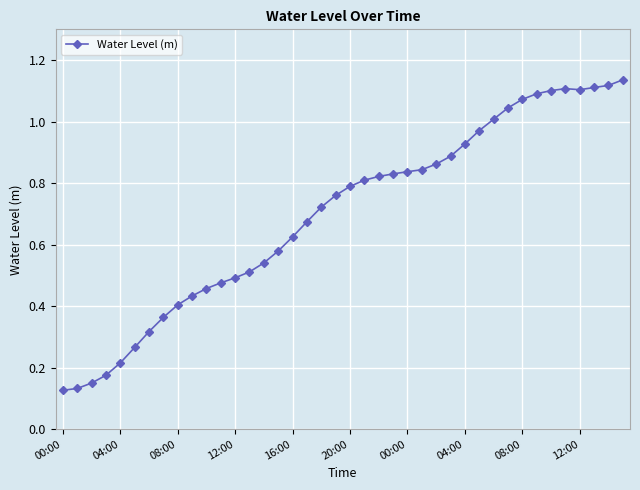

What is the sum of all values?

27.9